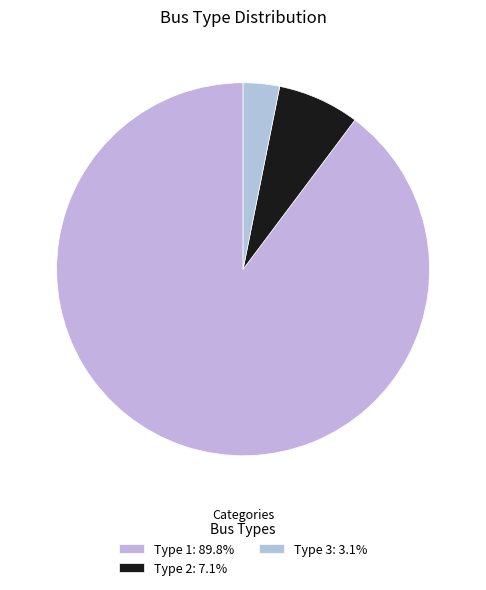

How many segments does this pie chart have?

3